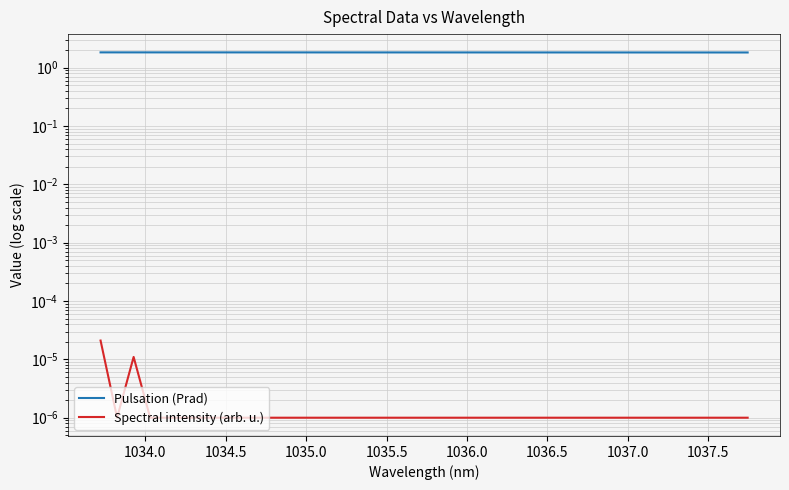

How many data points does each series have?

40